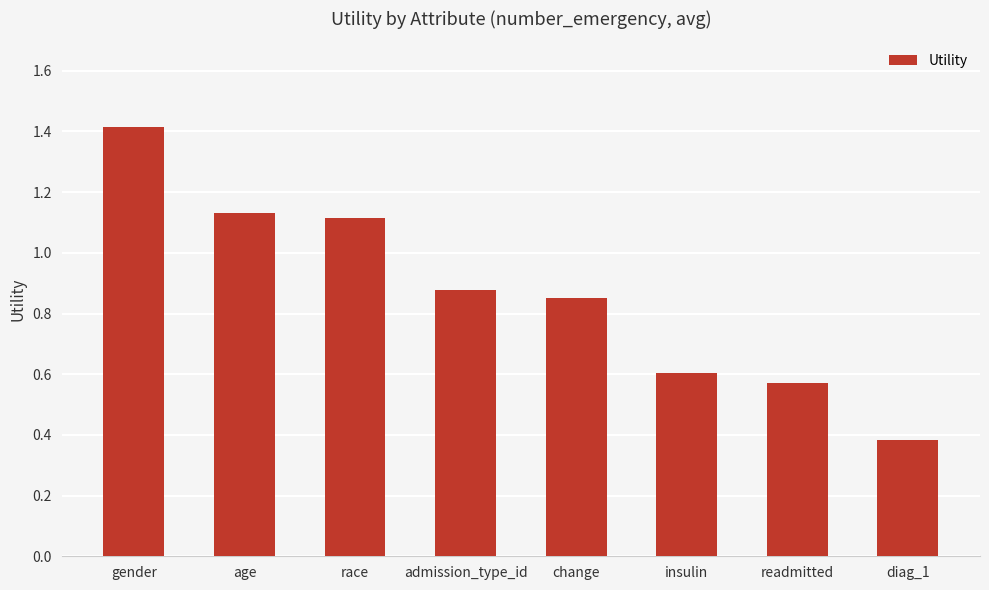

Rank the categories by value from lowest to highest.

diag_1, readmitted, insulin, change, admission_type_id, race, age, gender